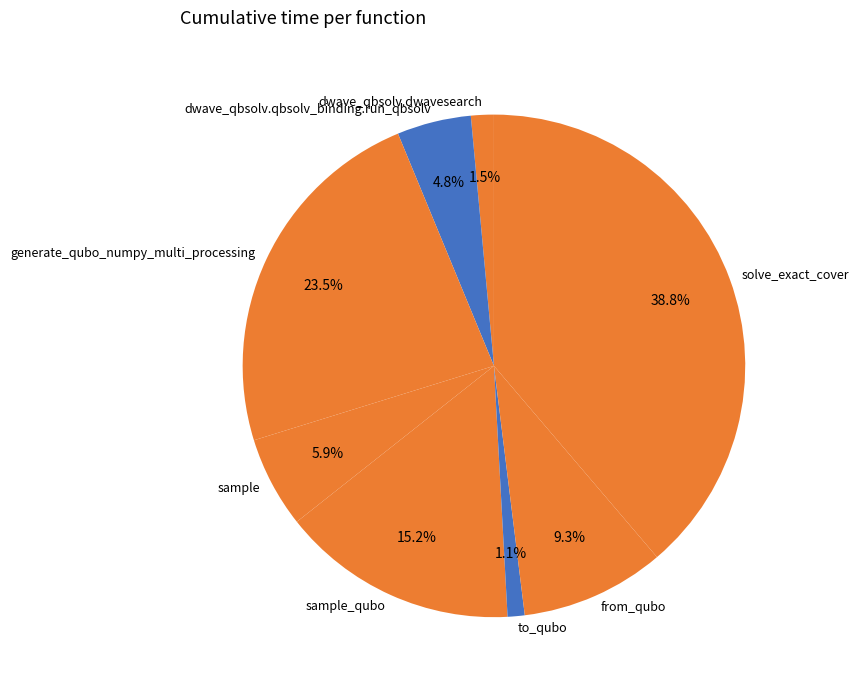

What percentage is the from_qubo slice, to the nearest percent?

9%